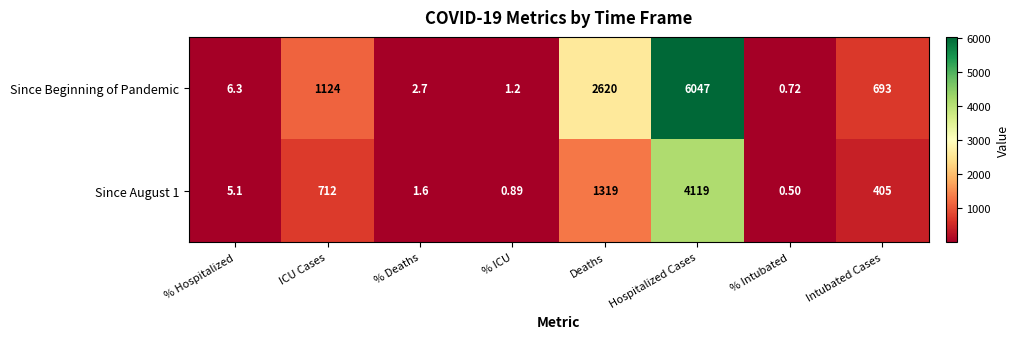

Where does the Since August 1 series first go above 405?

ICU Cases